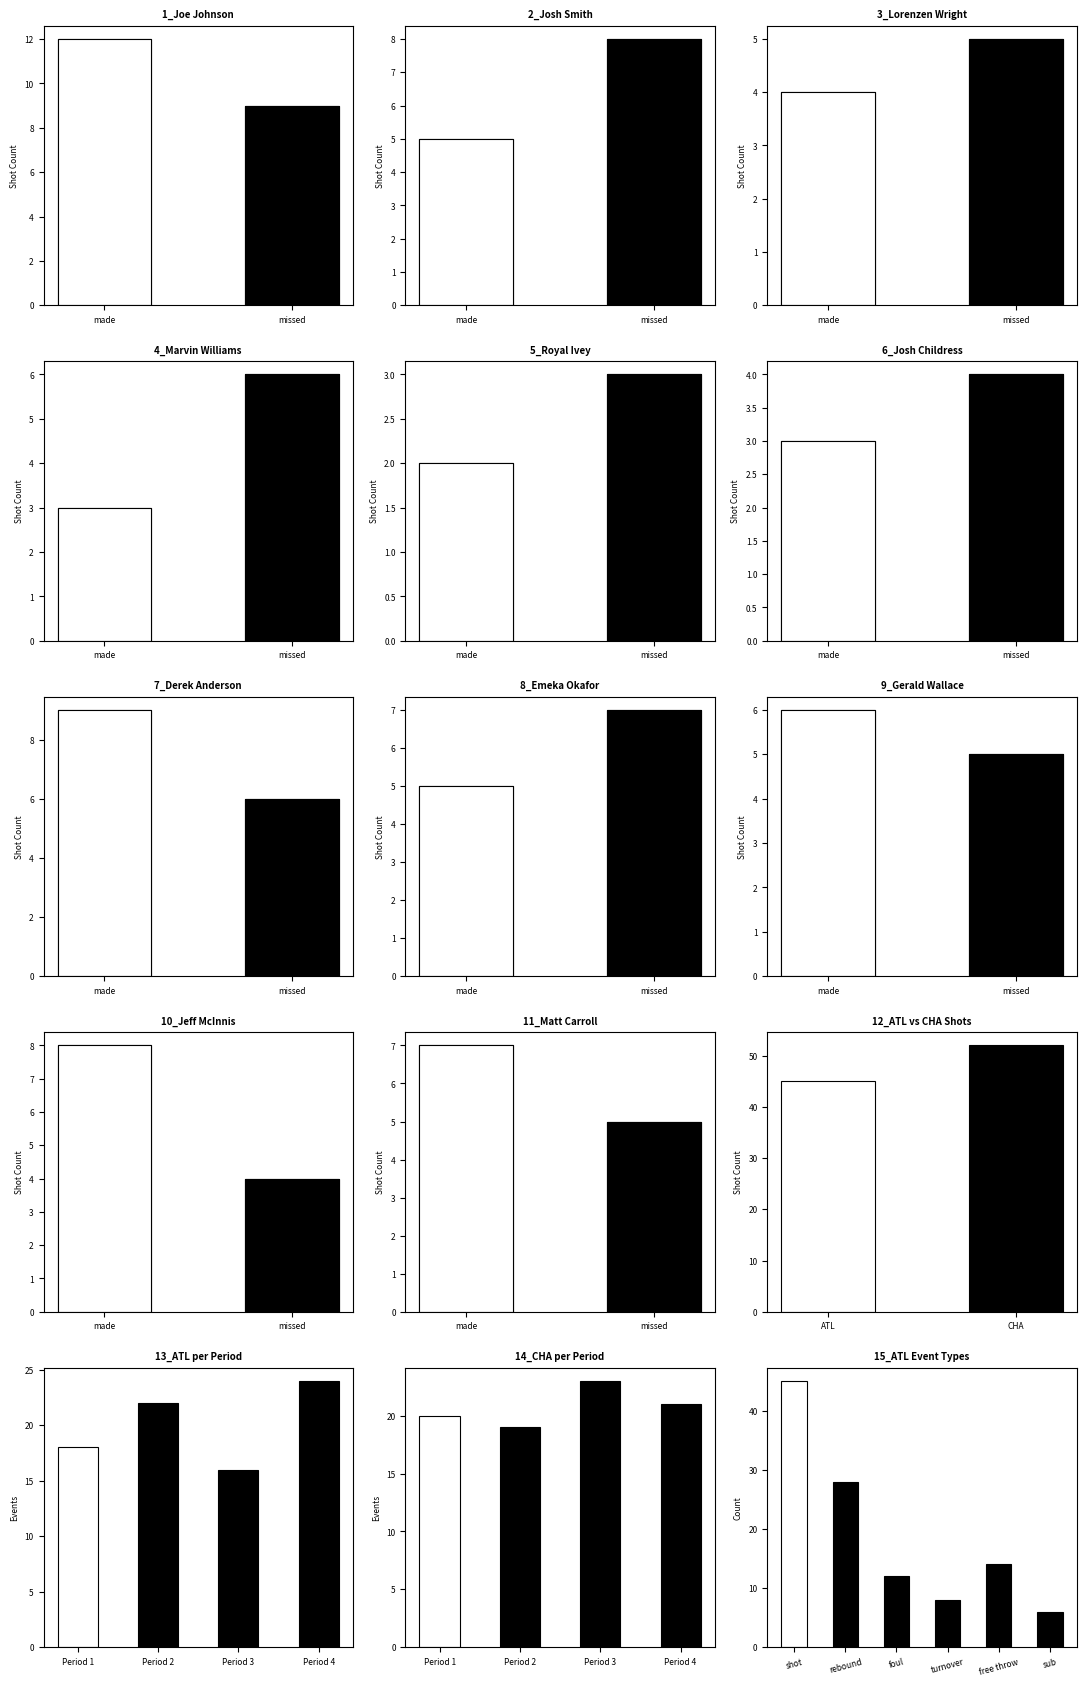

What is the difference between the ATL values at 12 and 3?

1